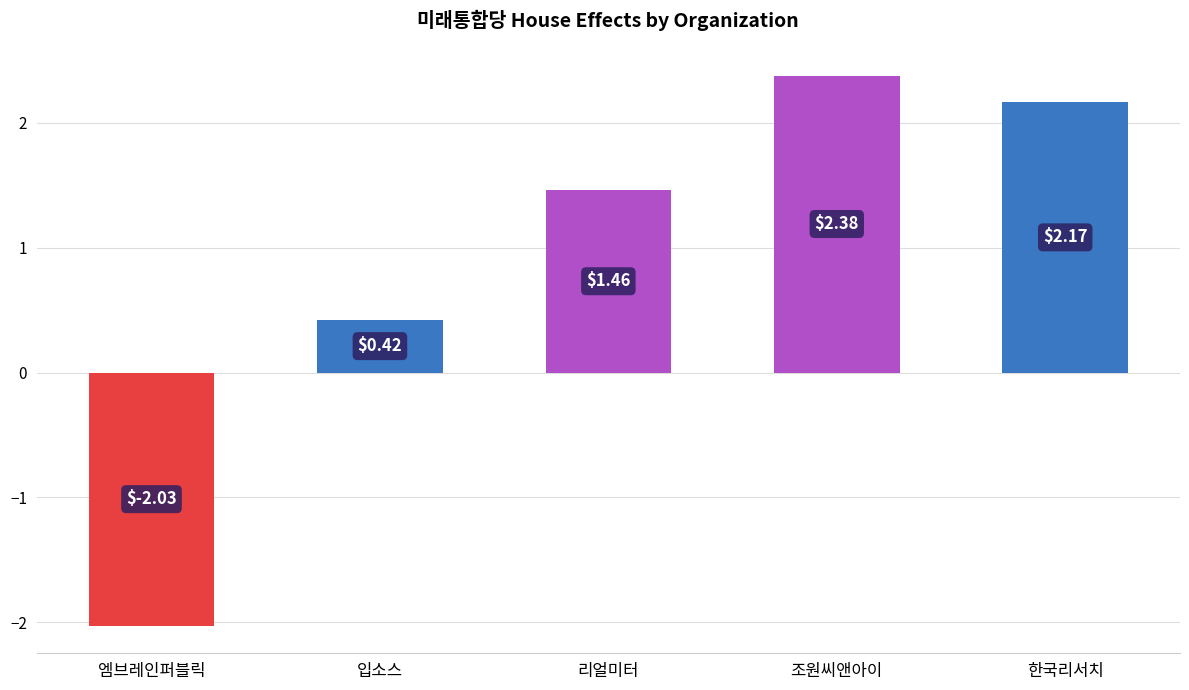

Where does the data first go above 1?

리얼미터